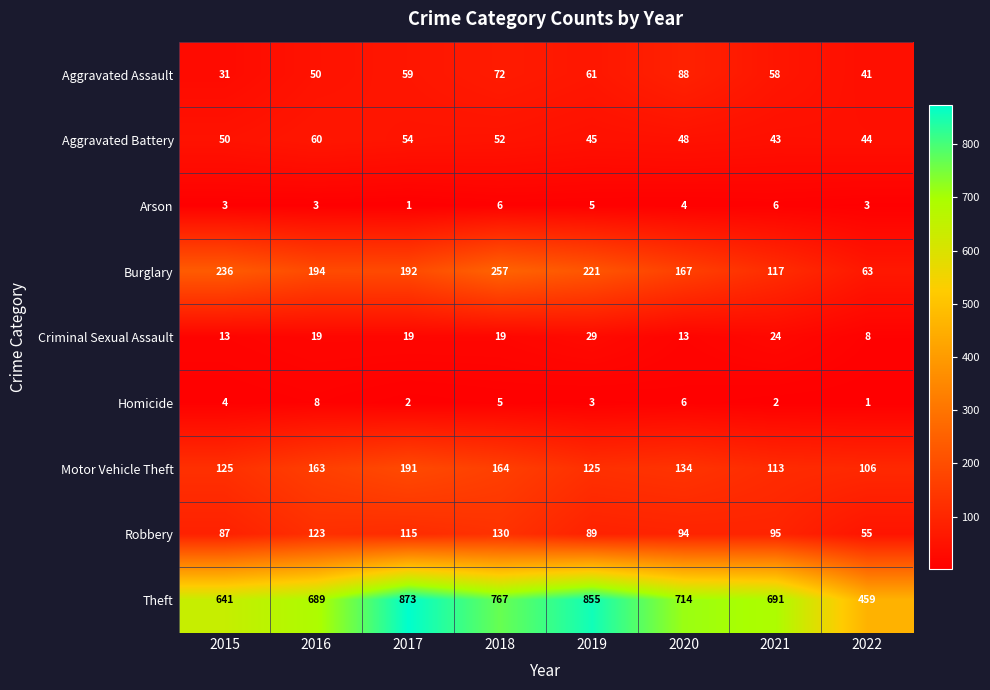

What is the greatest value displayed?

873